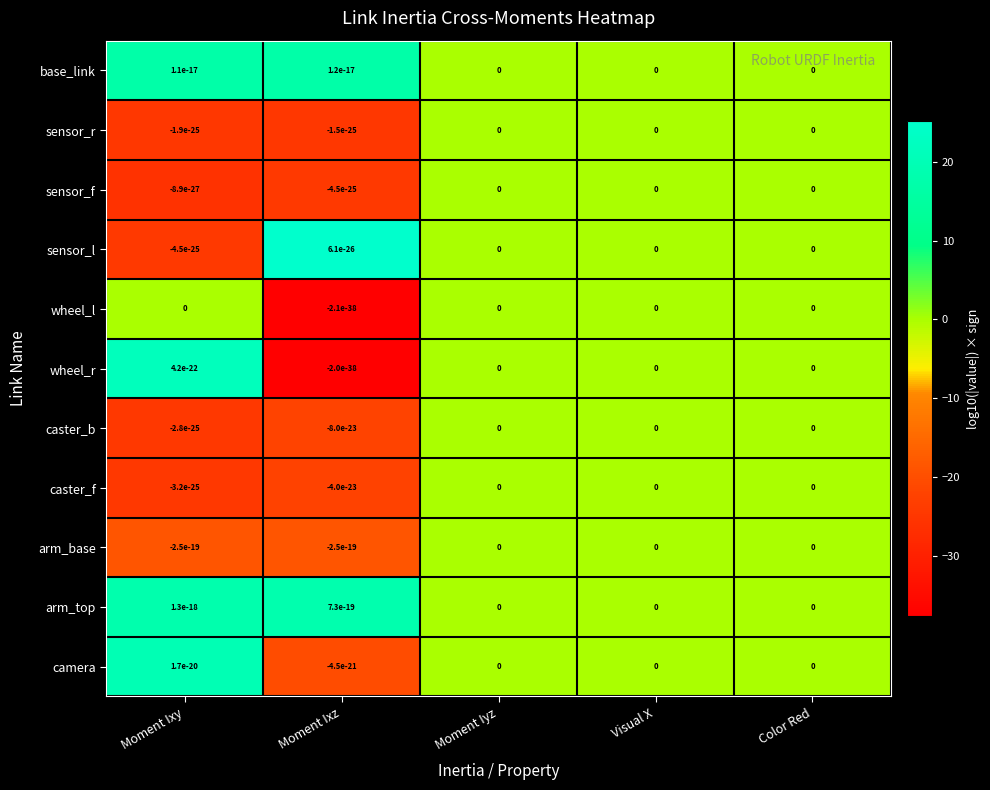

List the series in order of their peak value, highest first.

sensor_l, wheel_r, camera, arm_top, base_link, sensor_r, sensor_f, wheel_l, caster_b, caster_f, arm_base